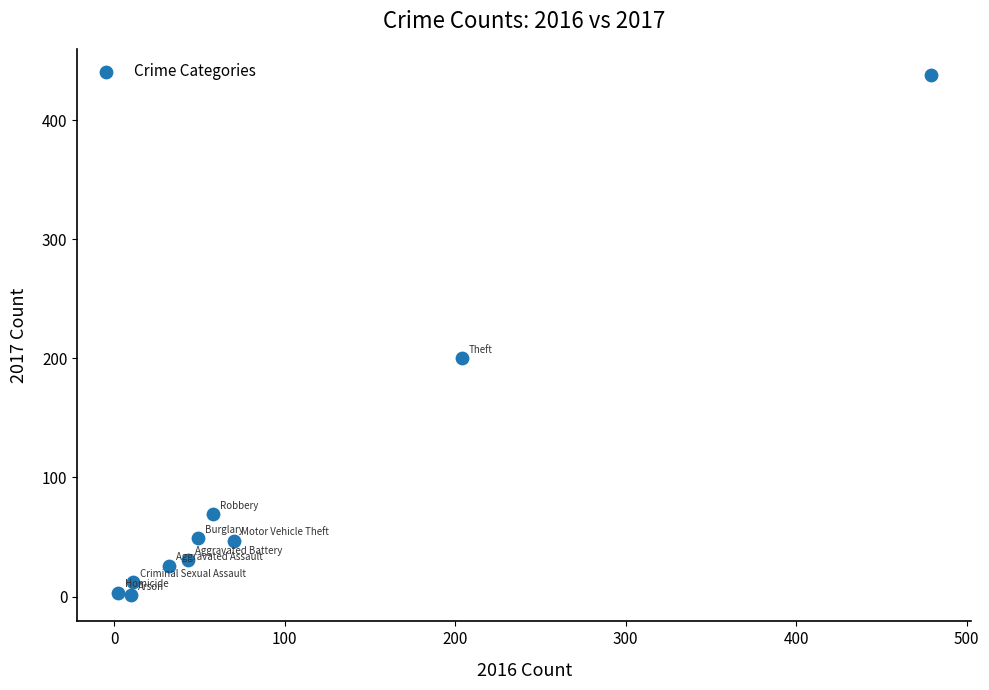

What Y value in the scatter plot is closest to 219?

200